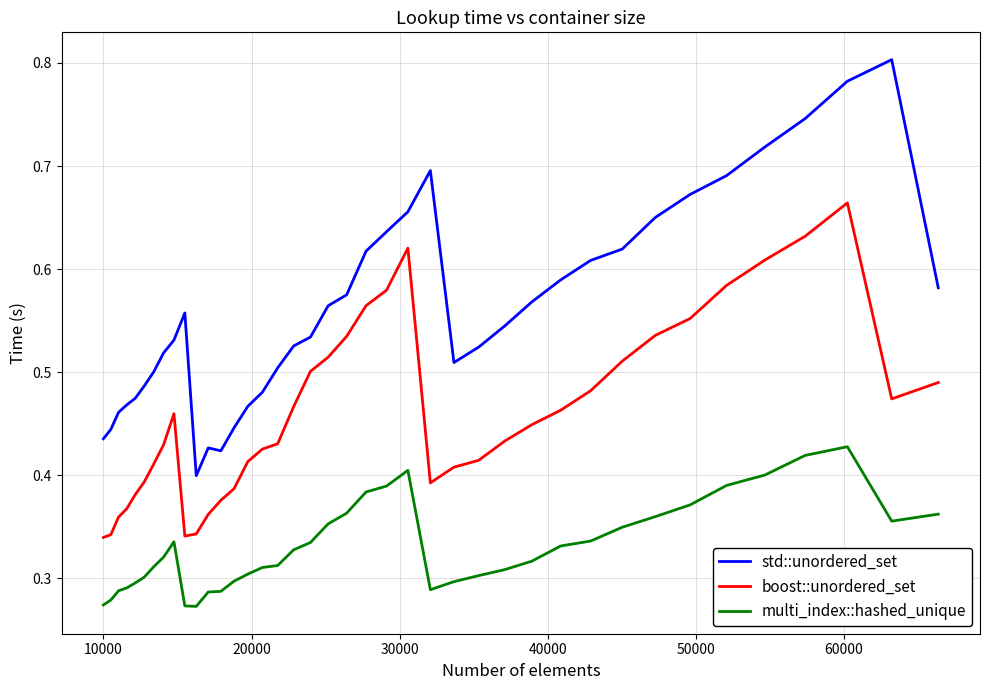

Which series has the widest spread of values?

std::unordered_set